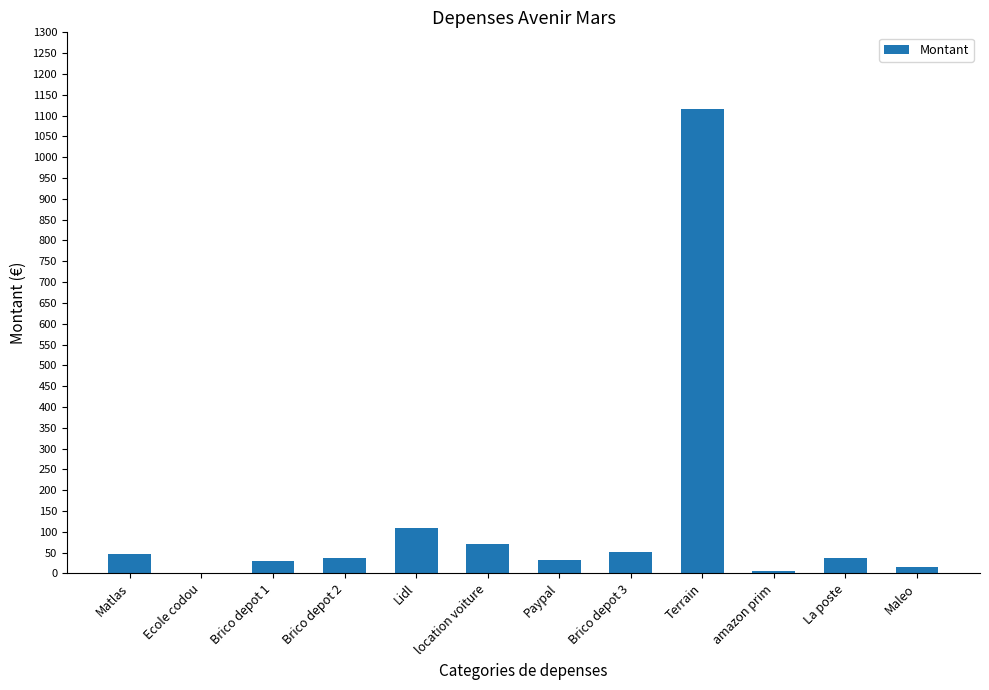

Count the number of categories in the chart.

12